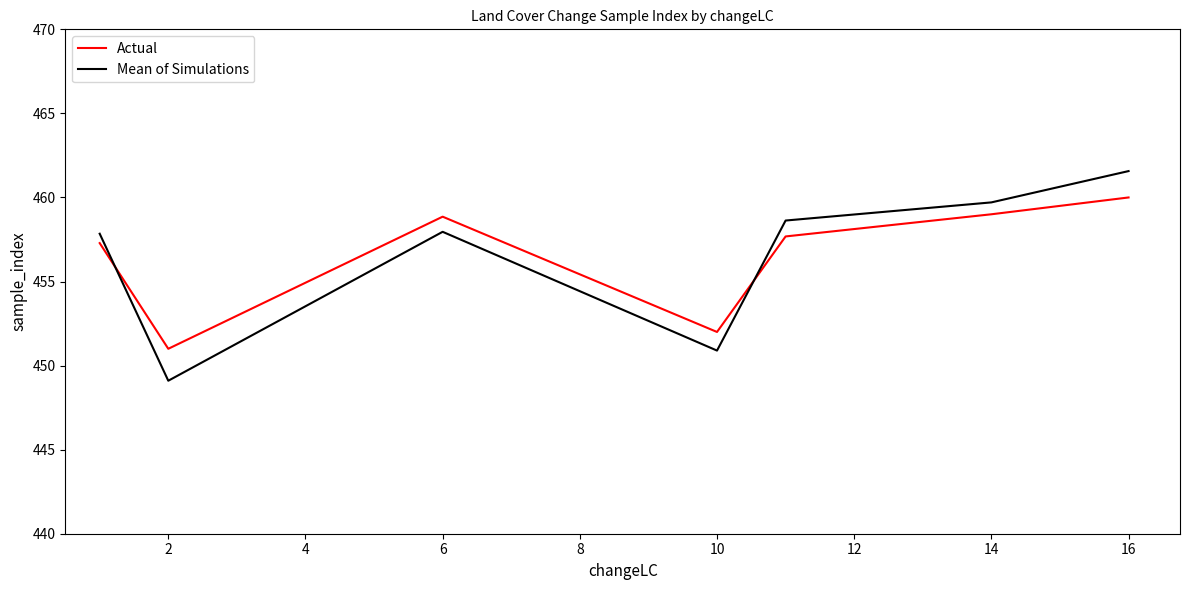

What is the maximum value for Actual?

460.0